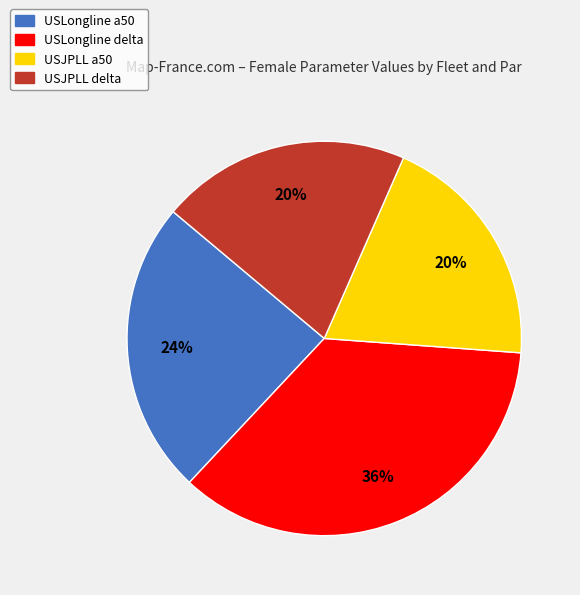

Which has a higher value, USJPLL a50 or USLongline a50?

USLongline a50